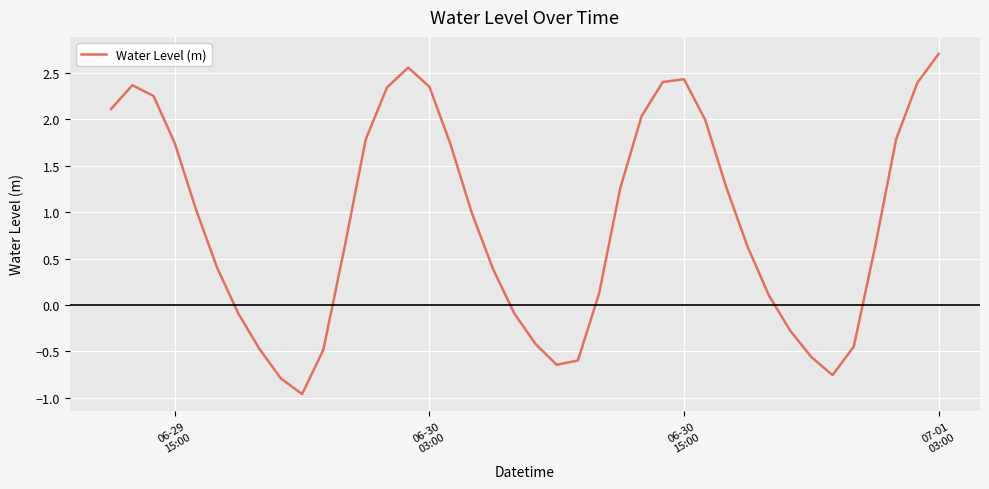

What is the difference between the maximum and minimum values?

3.7